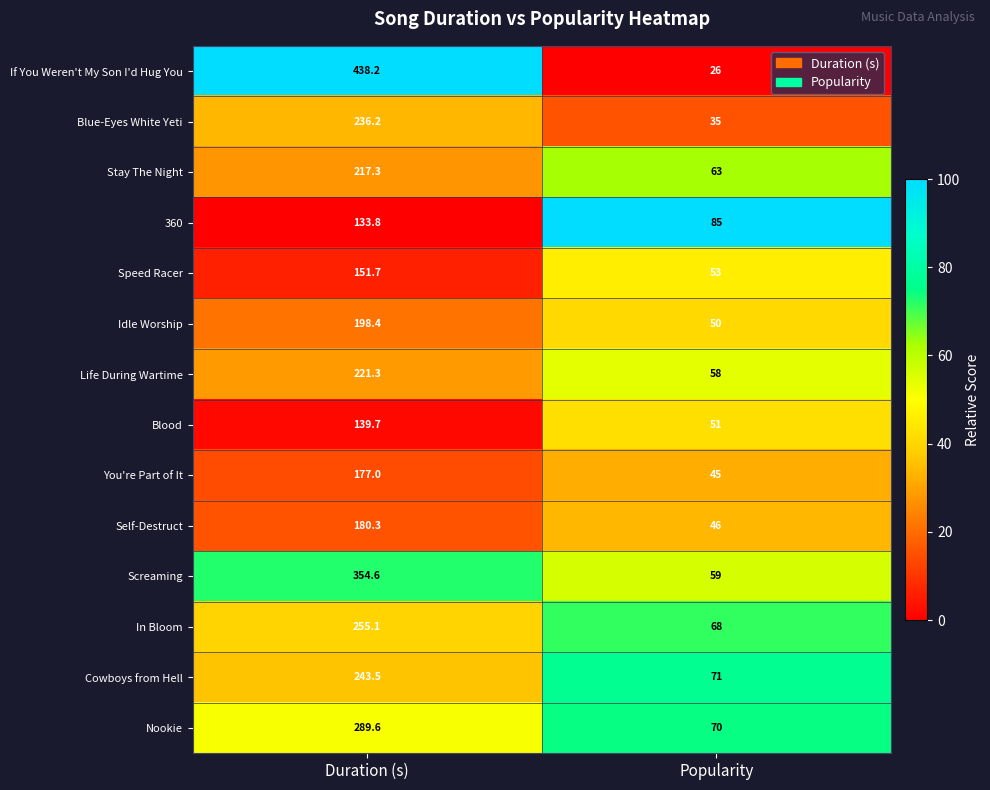

What is the minimum value for Screaming?

59.0